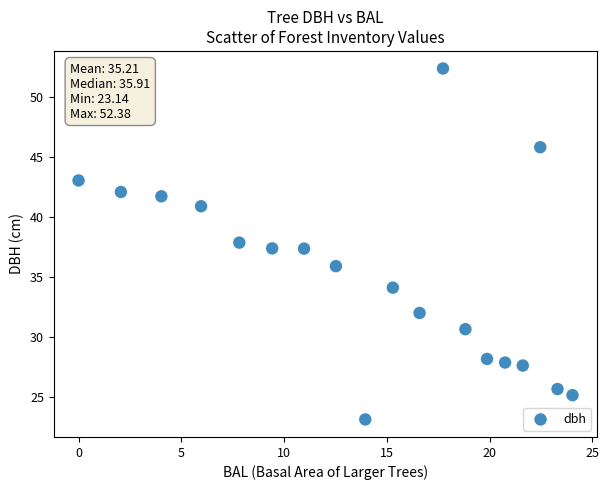

What is the range of X values (max minus min)?

24.0